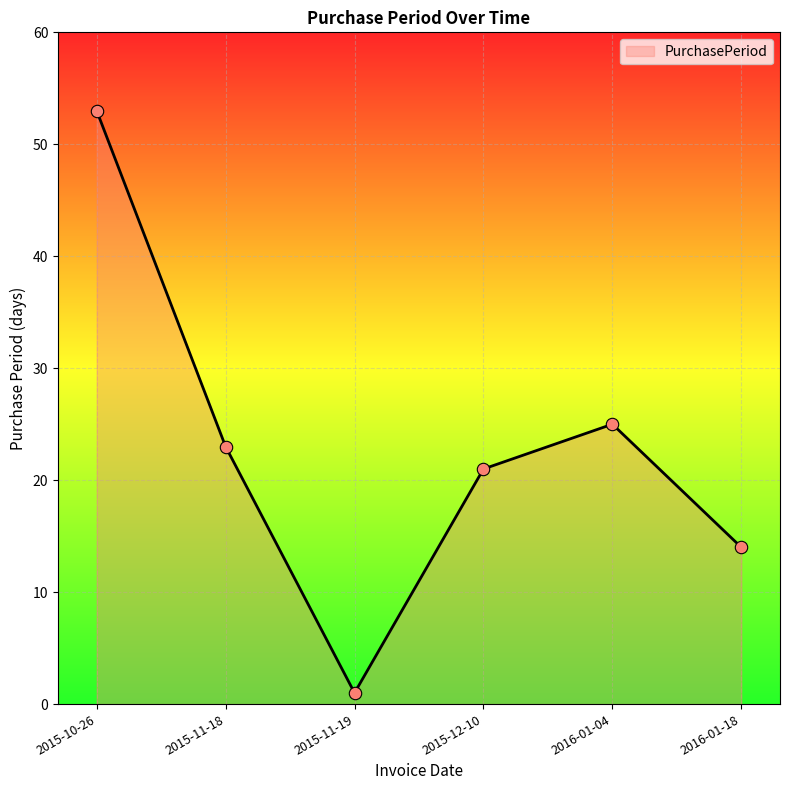

Approximately how many times larger is the value at 2015-12-10 compared to 2016-01-18?

1.5